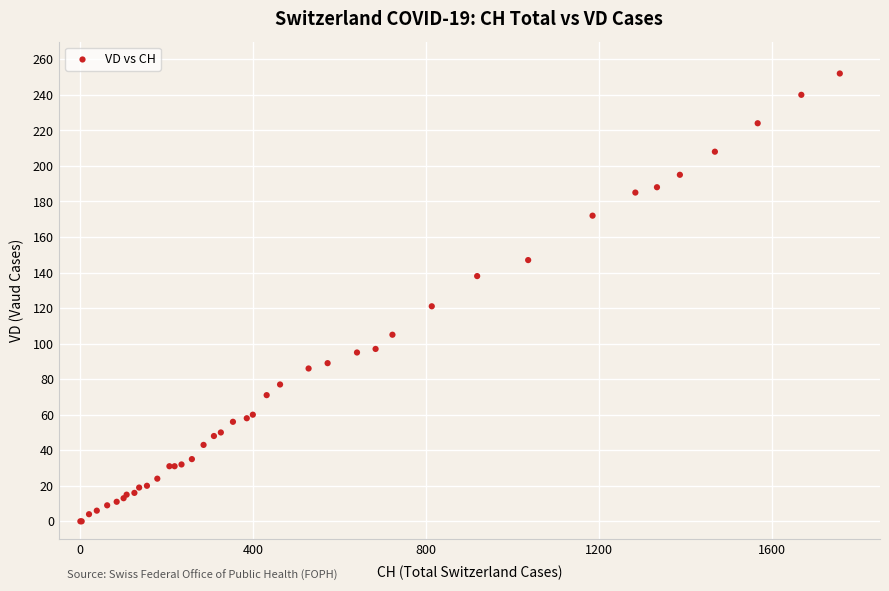

What Y value in the scatter plot is closest to 126?

121